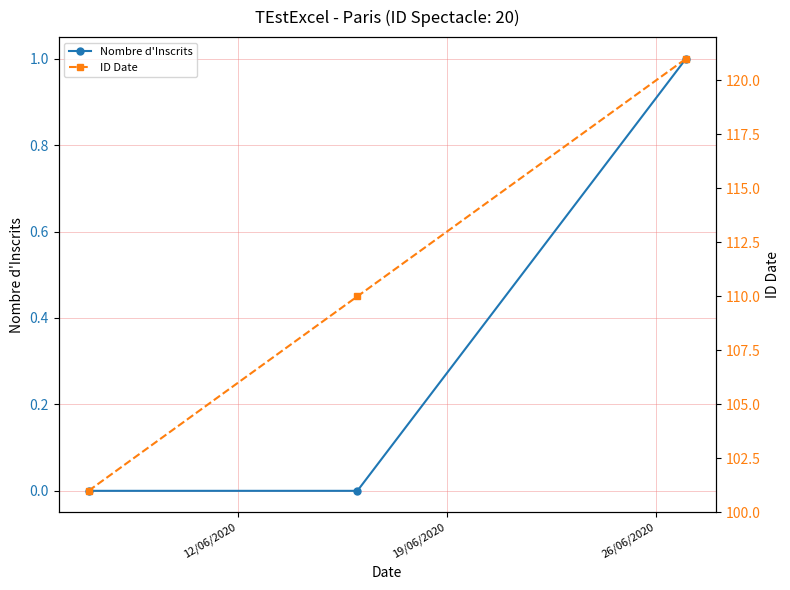

The value of ID Date at 12/06/2020 is 165. True or false?

False